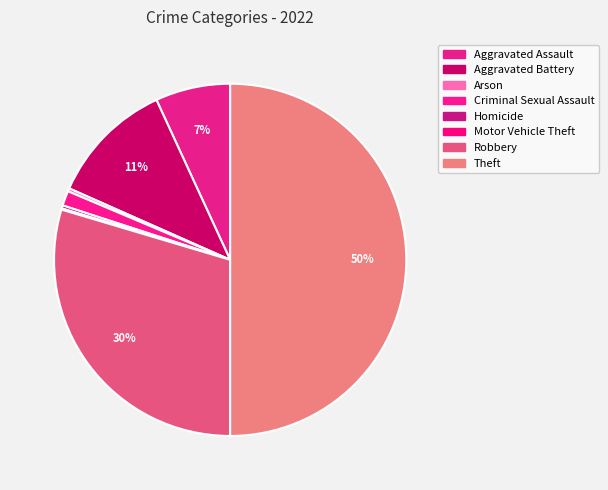

Is it true that Homicide is 0% of the pie?

True